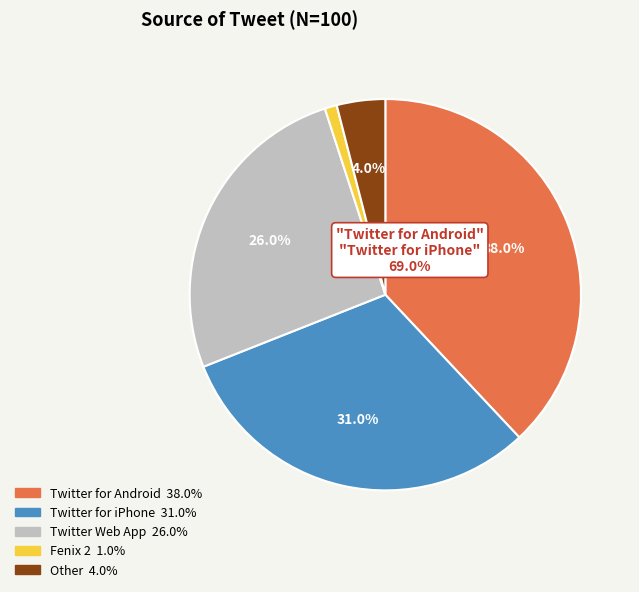

To the nearest percent, what portion does Twitter for iPhone represent?

31%